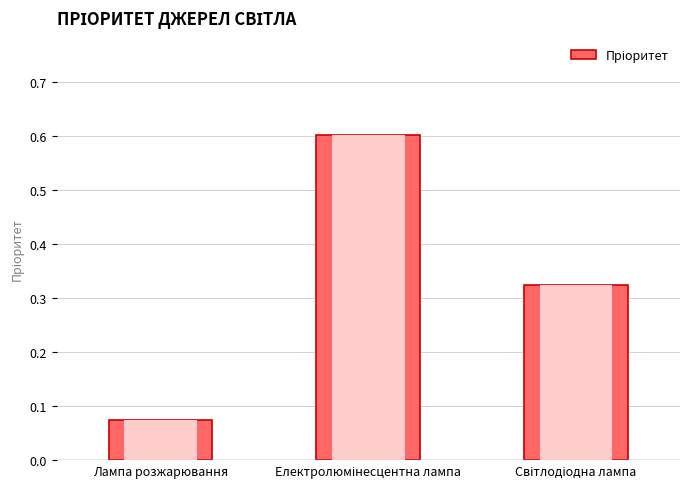

Are the bars horizontal?

No